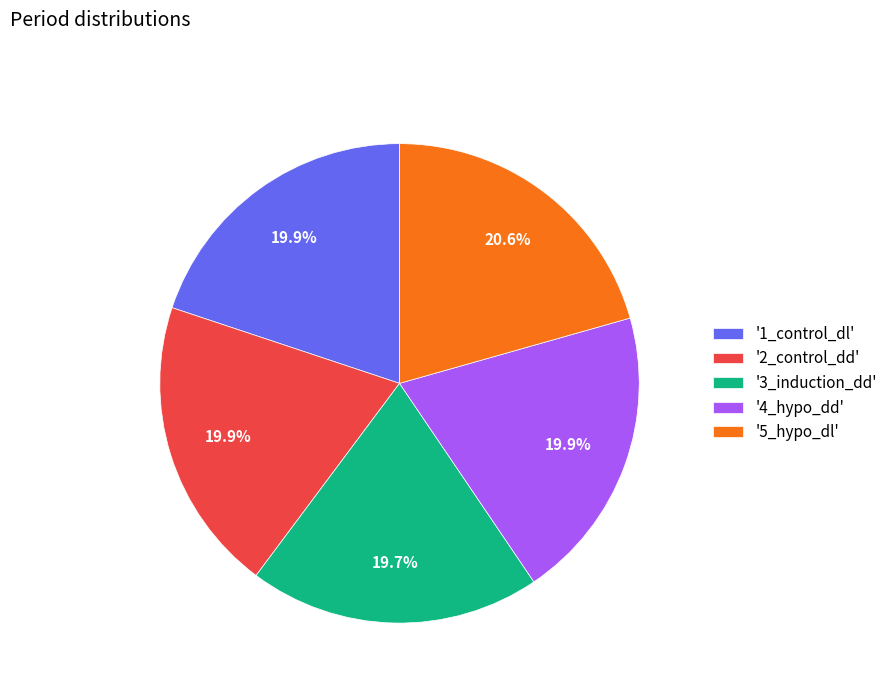

Approximately how many times larger is the value at '3_induction_dd' compared to '5_hypo_dl'?

1.0